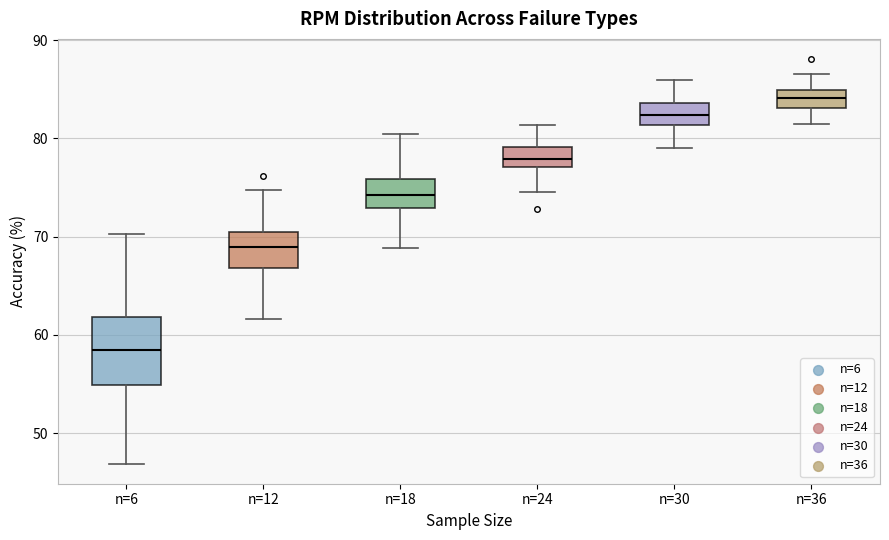

Comparing the boxes themselves (not the whiskers), which one is the tallest?

n=6